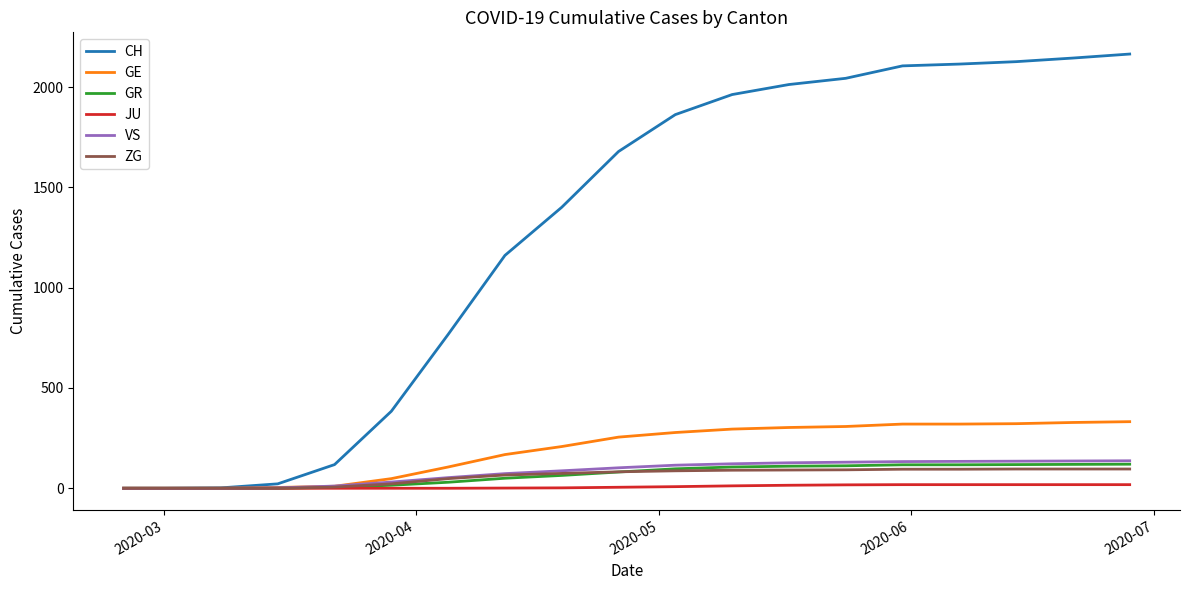

What is the maximum value shown in the chart?

2165